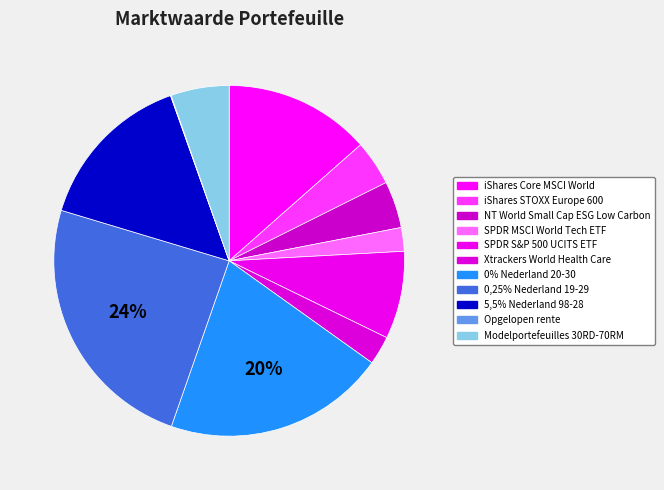

To the nearest percent, what is the difference between the largest and smallest slice percentages?

24%